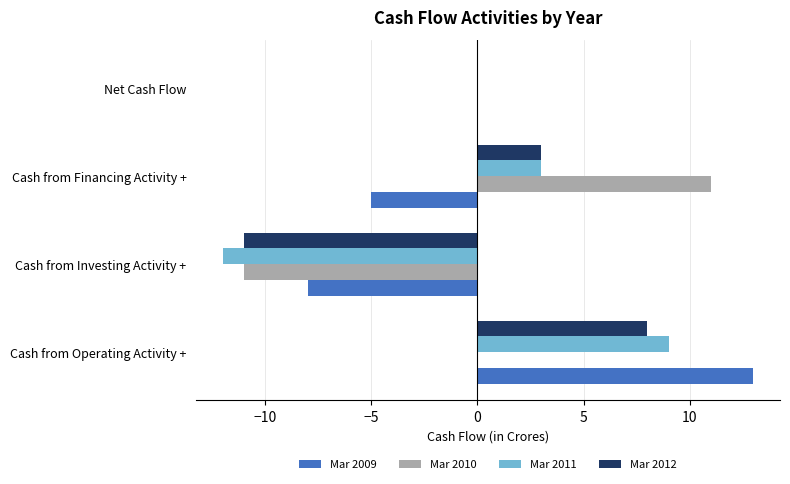

Is it true that Mar 2010 equals -8 at Cash from Operating Activity +?

False